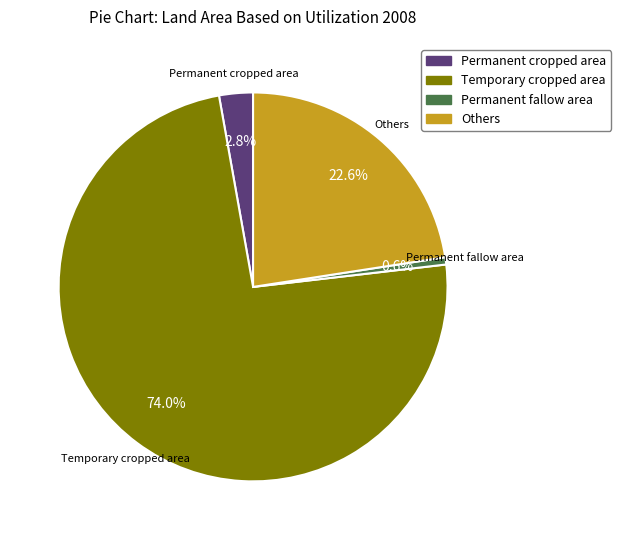

To the nearest percent, what portion does Temporary cropped area represent?

74%